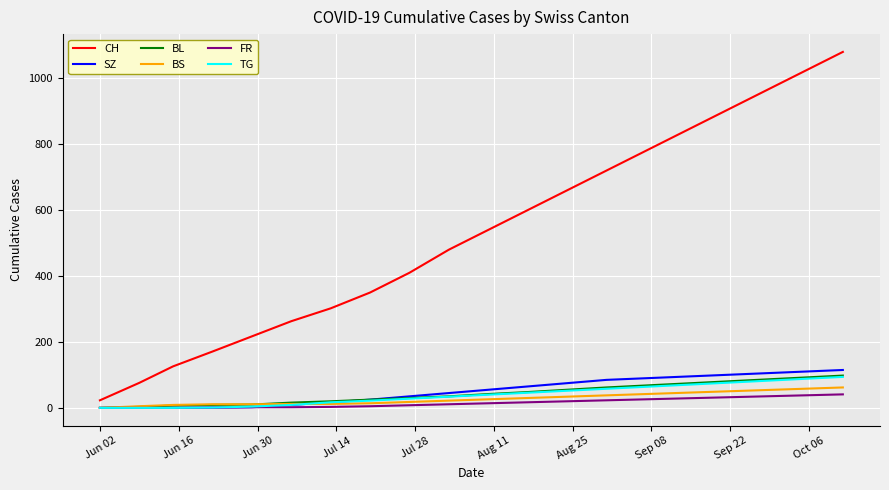

Which series has the largest total across all categories?

CH